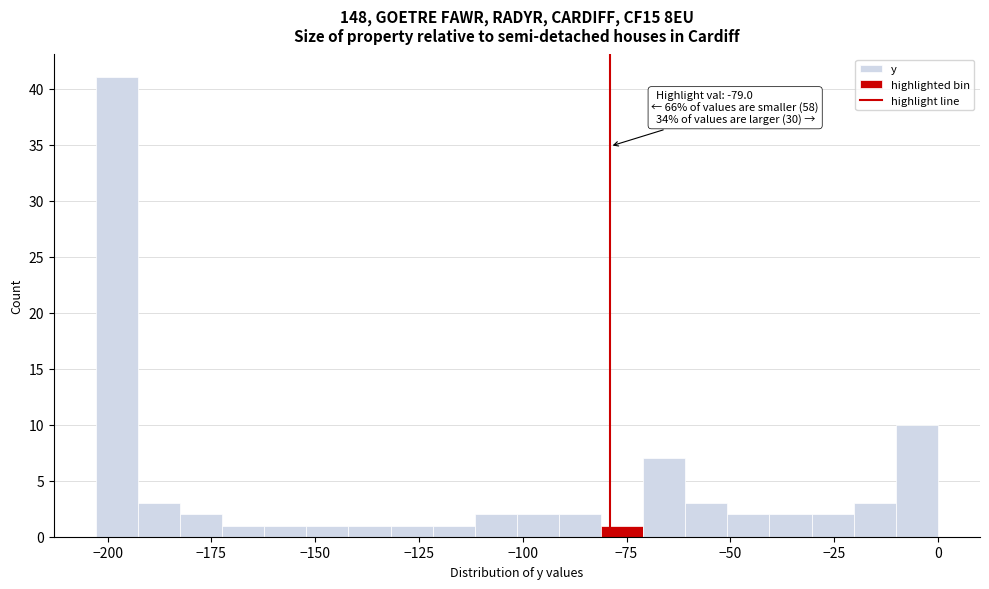

Around what value on the x-axis is the tallest bar? Give the approximate position of its centre, as read against the axis.

-200